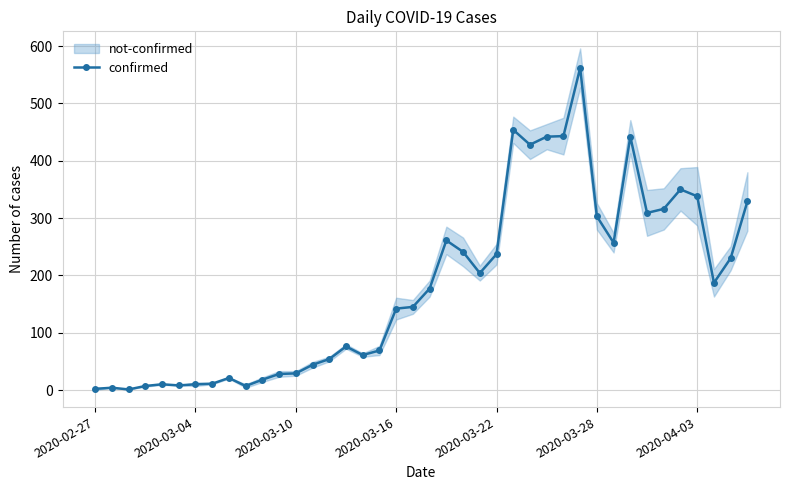

What is the smallest value displayed?

1